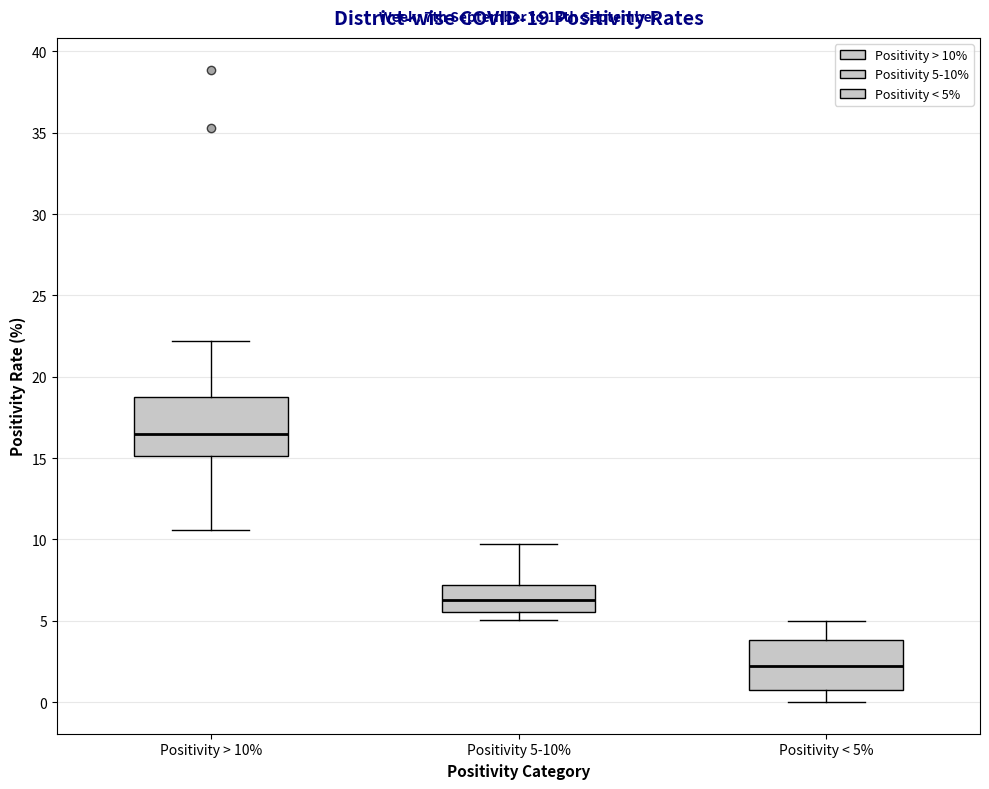

Which box has the lowest median line?

Positivity < 5%